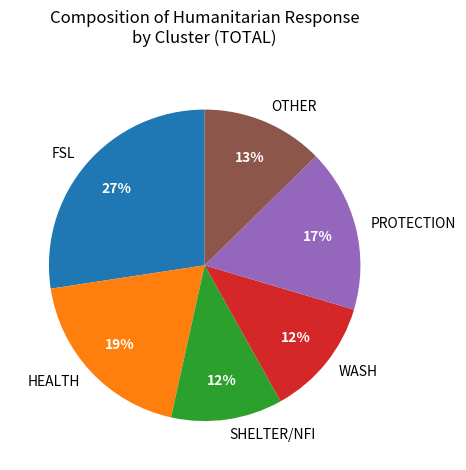

To the nearest percent, what is the average slice percentage?

17%